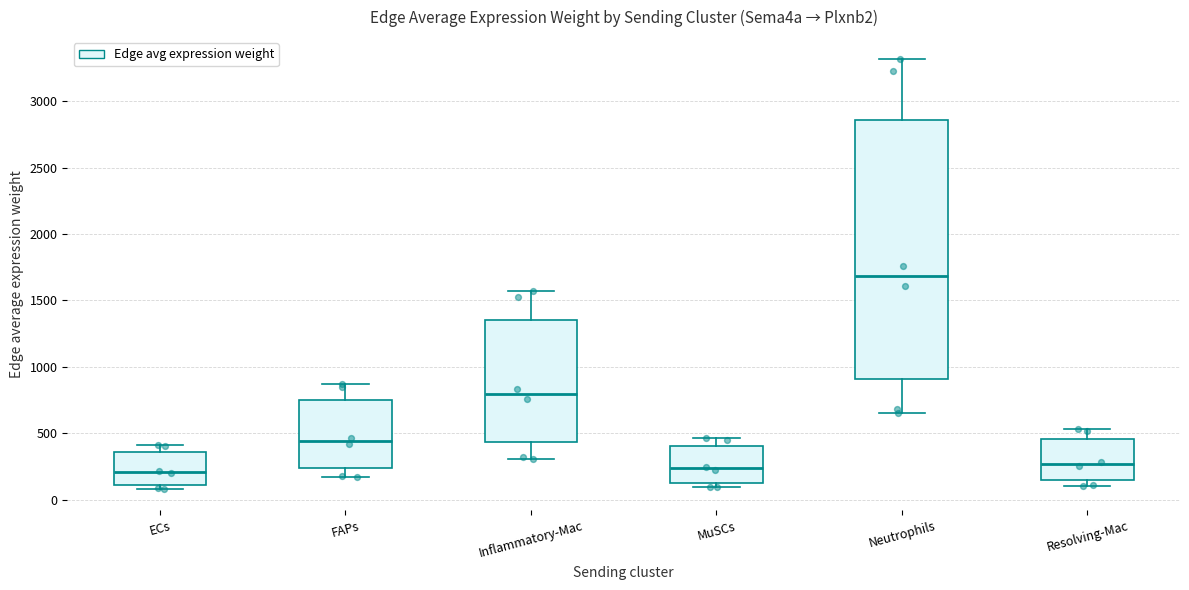

Reading left to right, read every box against the y-axis: the position of its median line, the range the box covers, and the ends of its whiskers. The values are not printed on the chart, so give them approximately, as read against the axis.

ECs: median 200, box 100 to 350, whiskers 100 (just below the box's lower edge) to 400
FAPs: median 450, box 250 to 750, whiskers 150 to 850
Inflammatory-Mac: median 800, box 450 to 1350, whiskers 300 to 1550
MuSCs: median 250, box 150 to 400, whiskers 100 to 450
Neutrophils: median 1700, box 900 to 2850, whiskers 650 to 3300
Resolving-Mac: median 250, box 150 to 450, whiskers 100 to 550